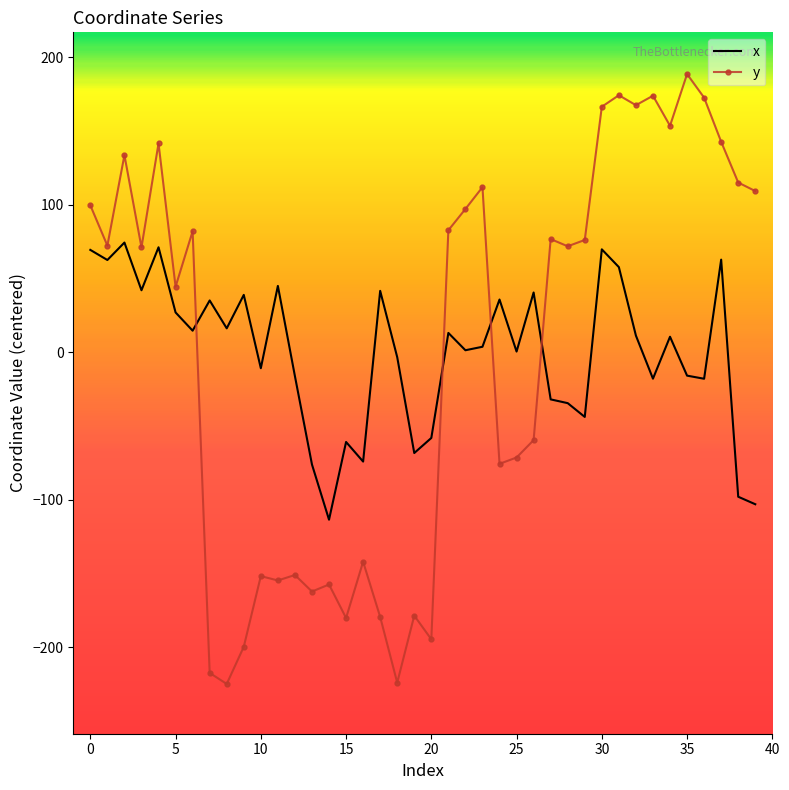

Rank the series by their maximum value, from lowest to highest.

x, y